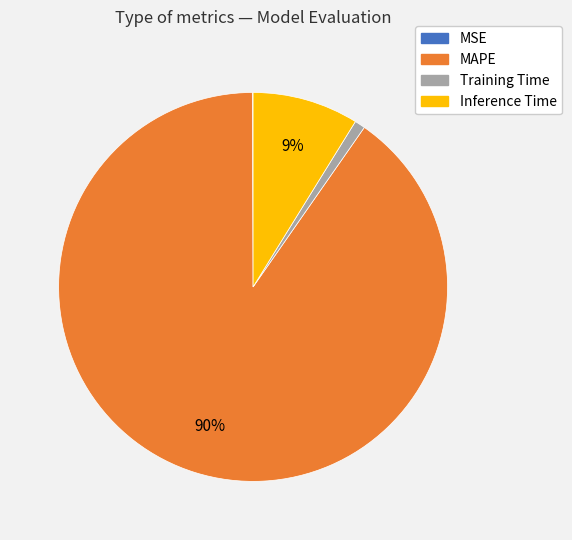

What is the largest slice in the pie chart?

MAPE